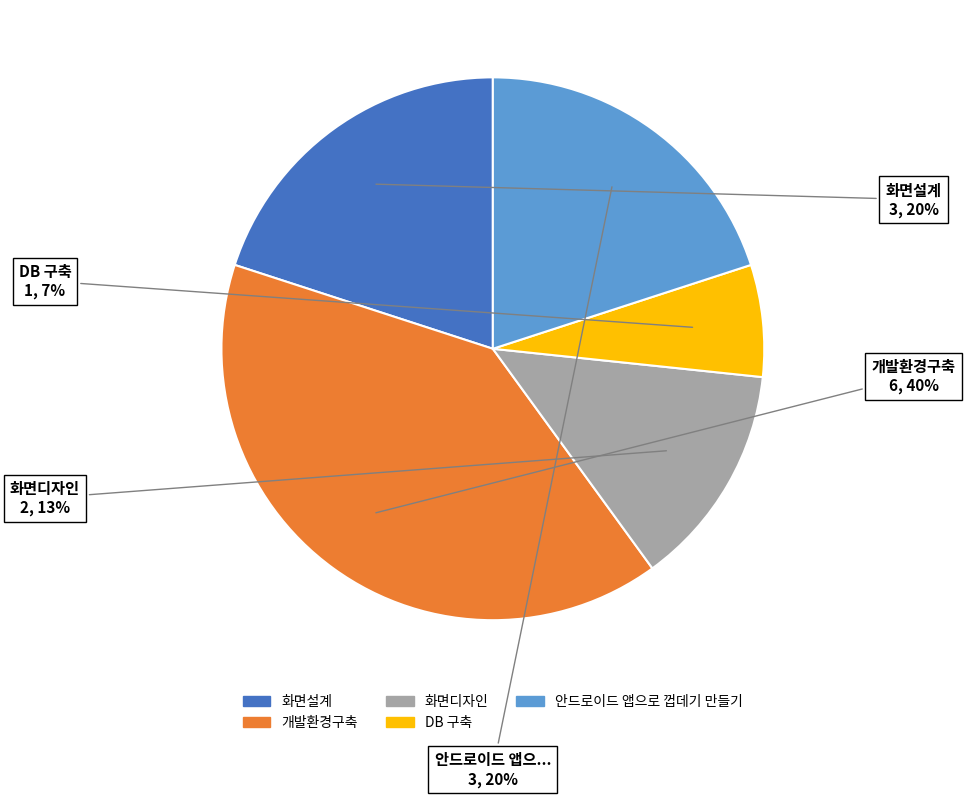

What is the largest slice in the pie chart?

개발환경구축